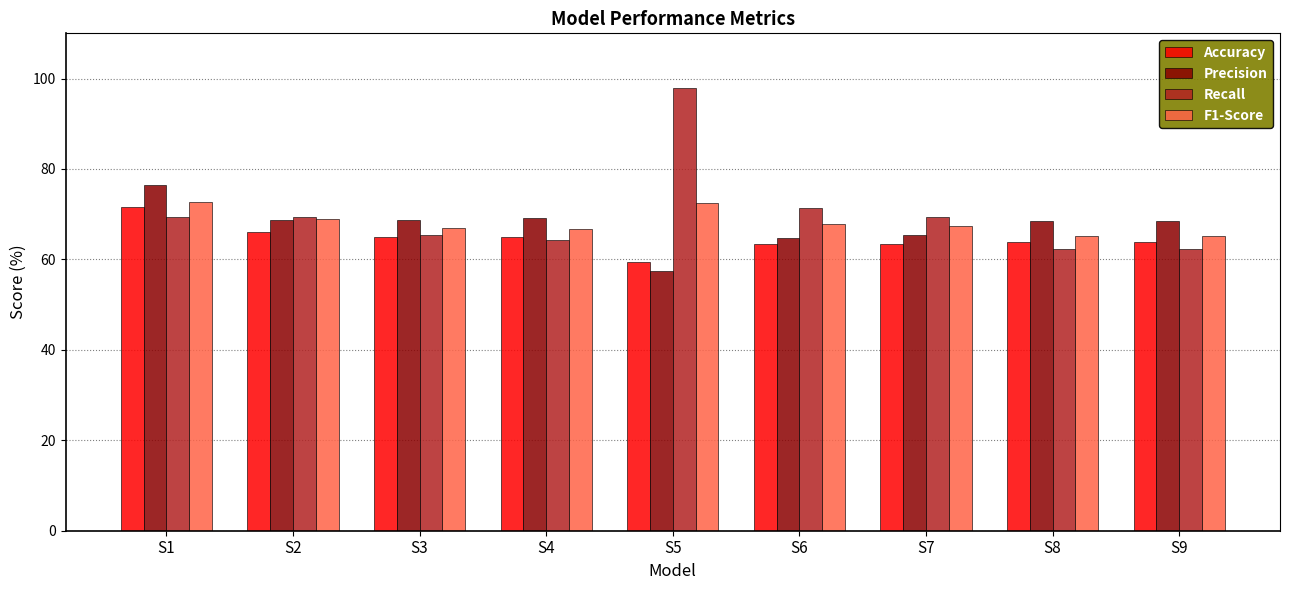

Is it true that Precision equals 98.1 at S3?

False